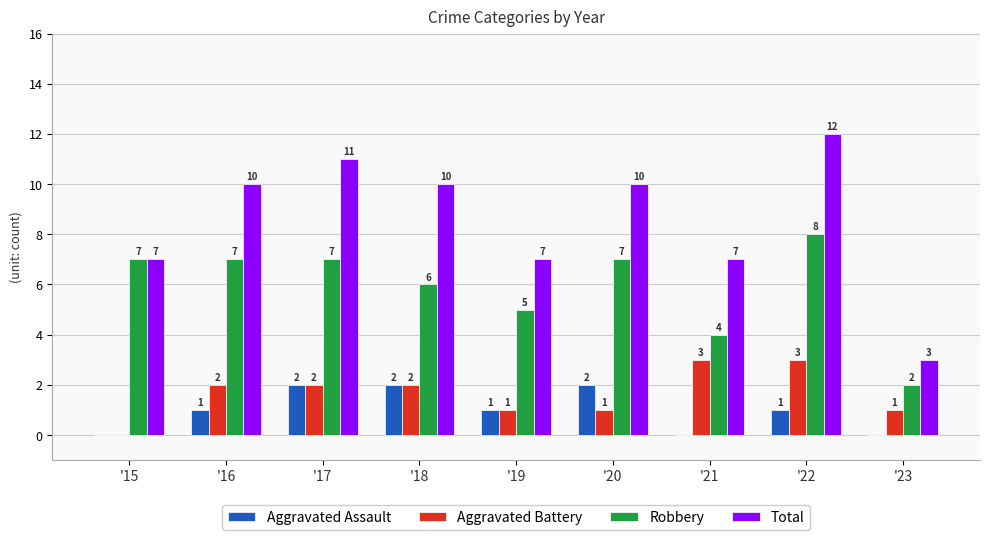

Are the bars horizontal?

No